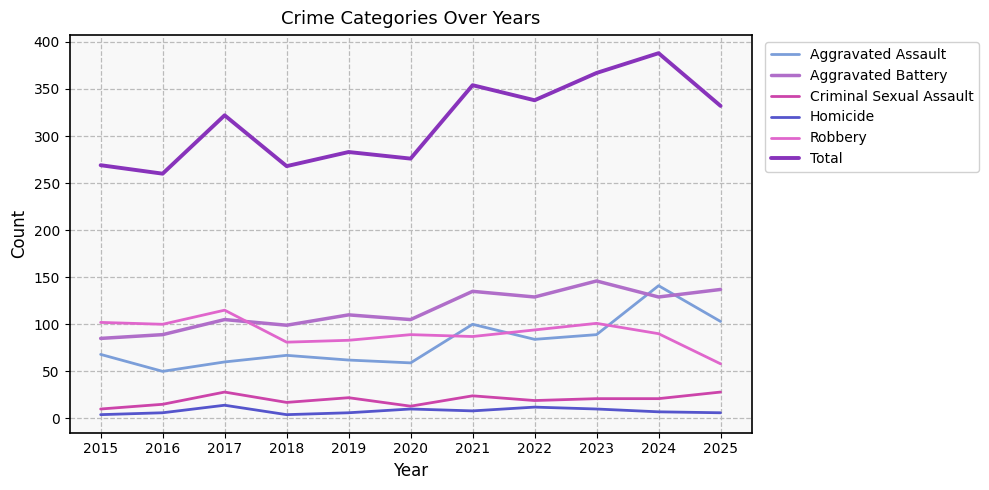

What is the difference between the Aggravated Battery values at 2023 and 2021?

11